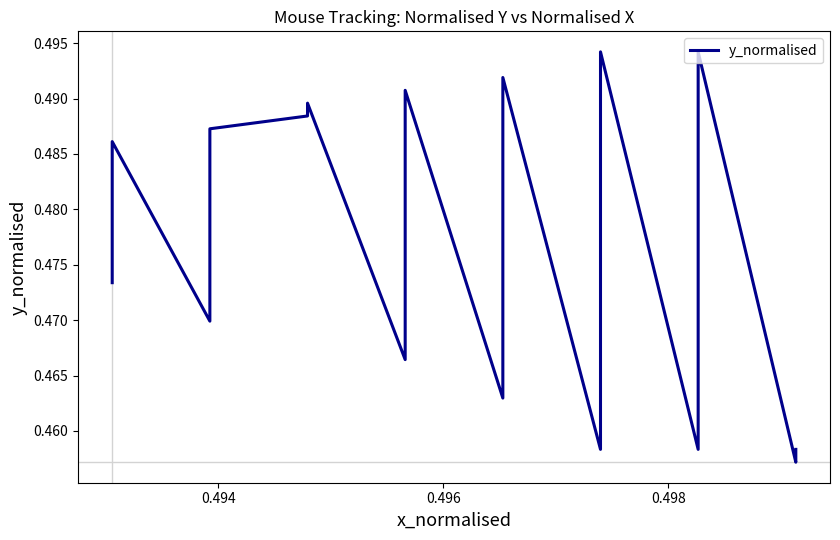

True or false: there are more than 2 points higher than both neighbors.

True